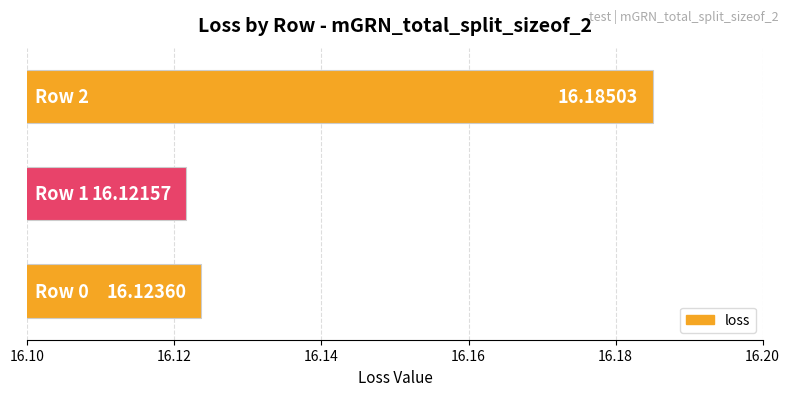

What is the sum of all values?

48.4